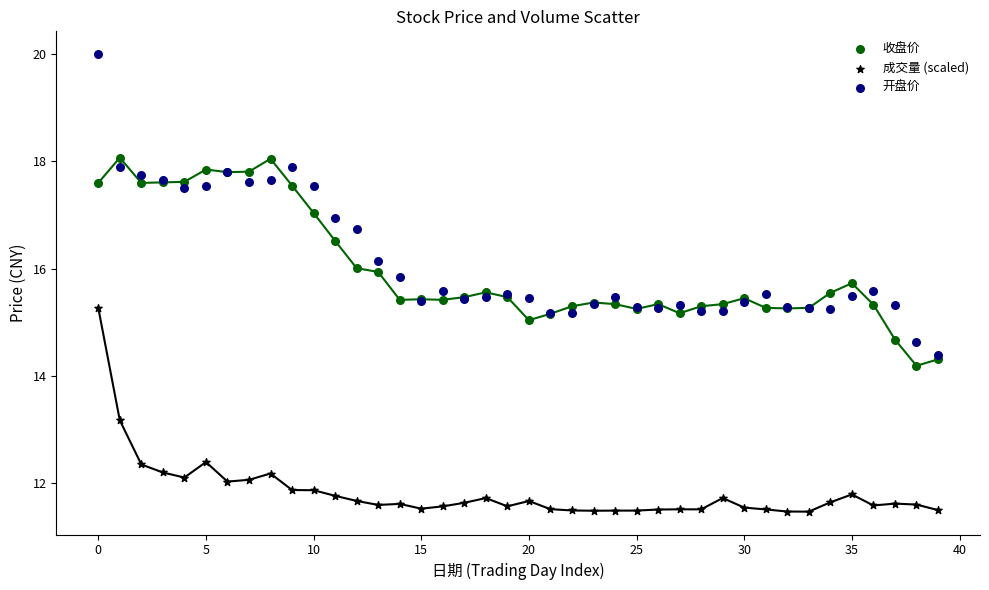

Which series has the widest spread of Y values?

开盘价